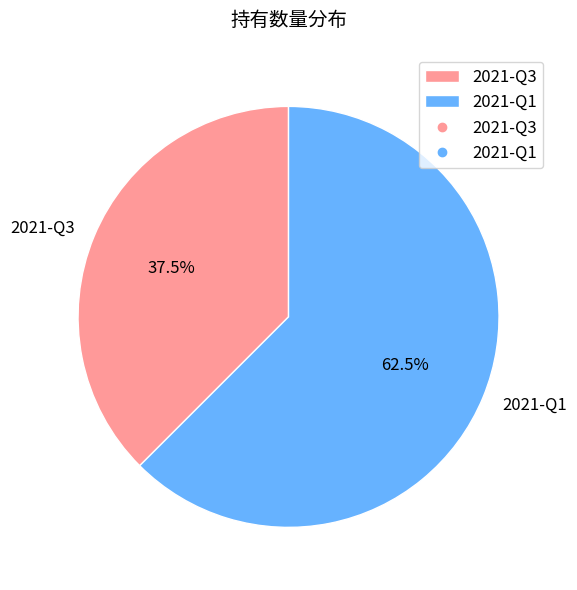

What is the majority slice?

2021-Q1